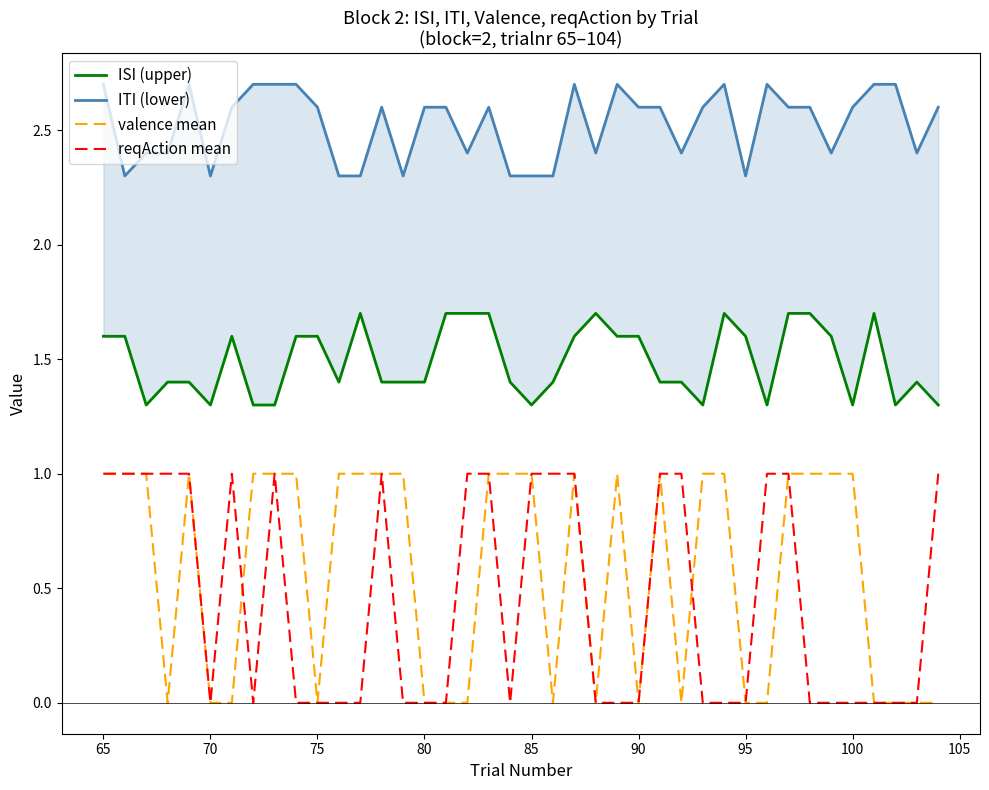

What is the difference between the maximum and minimum values in the ITI (lower) series?

0.4